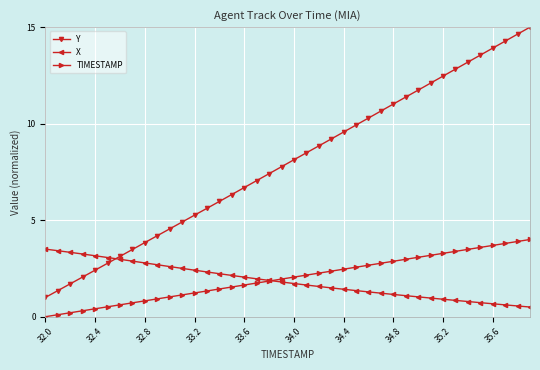

What is the maximum value shown in the chart?

15.0